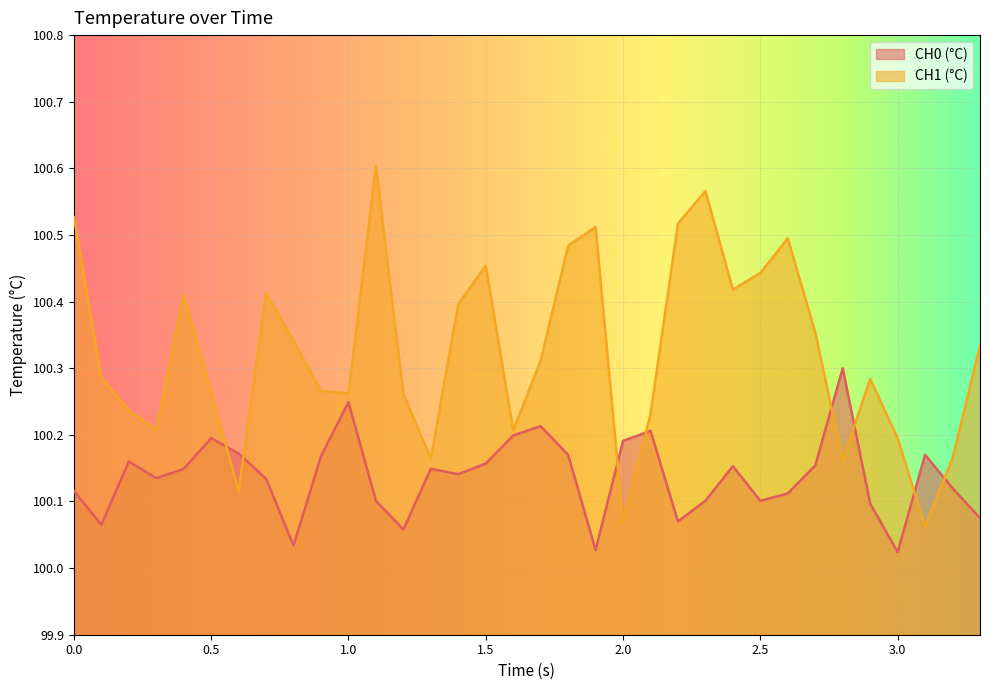

How many distinct data groups are displayed?

2